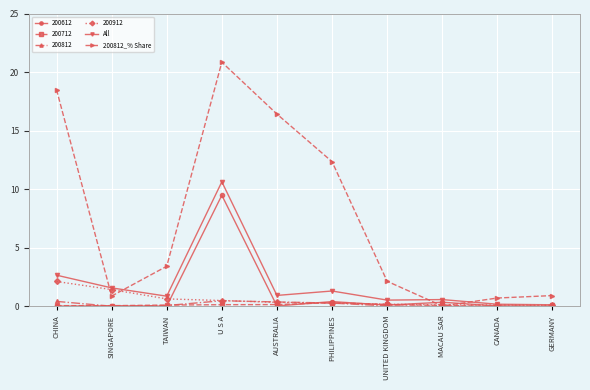

Does the chart display data point markers on the line(s)?

Yes